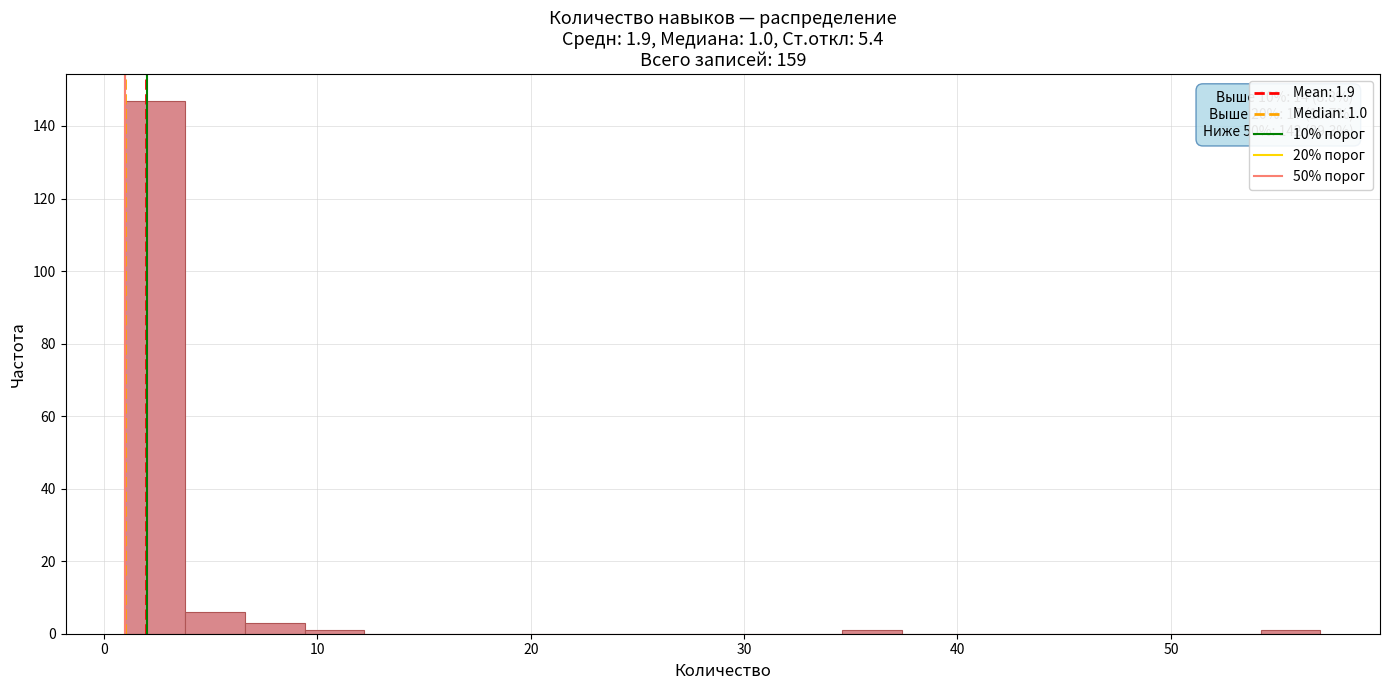

Around what value on the x-axis is the tallest bar? Give the approximate position of its centre, as read against the axis.

2